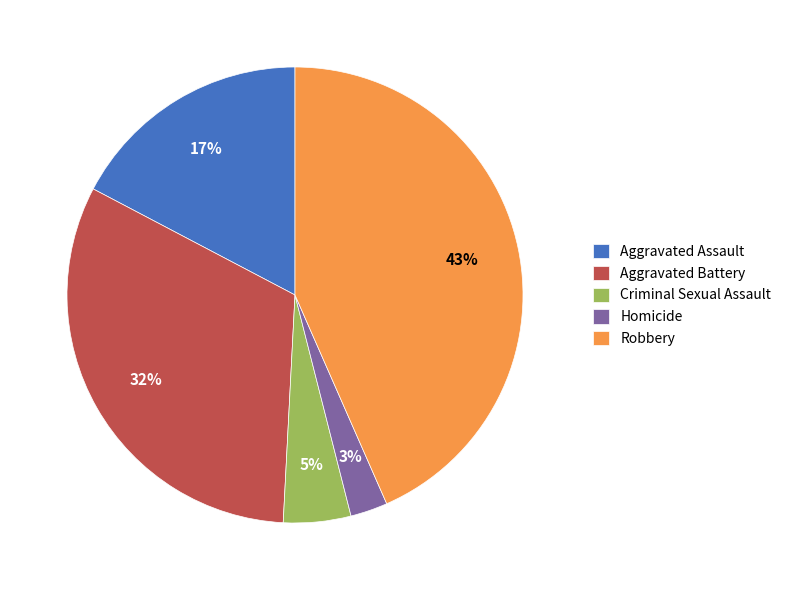

Between Criminal Sexual Assault and Robbery, which is larger?

Robbery